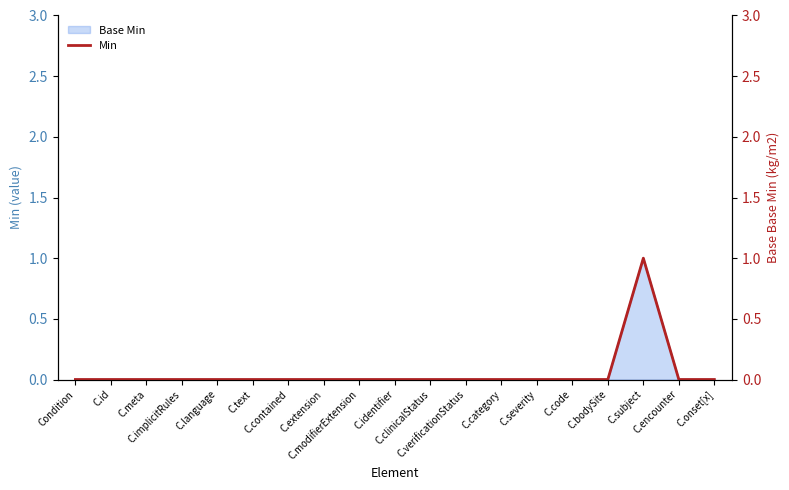

Reading left to right, transcribe all the data shown in this chart.

0	0	0	0	0	0	0	0	0	0	0	0	0	0	0	0	1	0	0